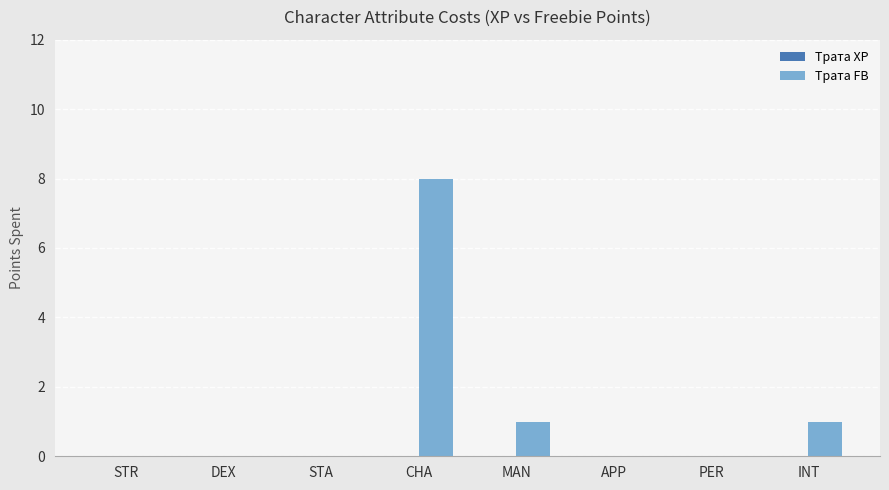

Between INT and APP, which is larger?

INT